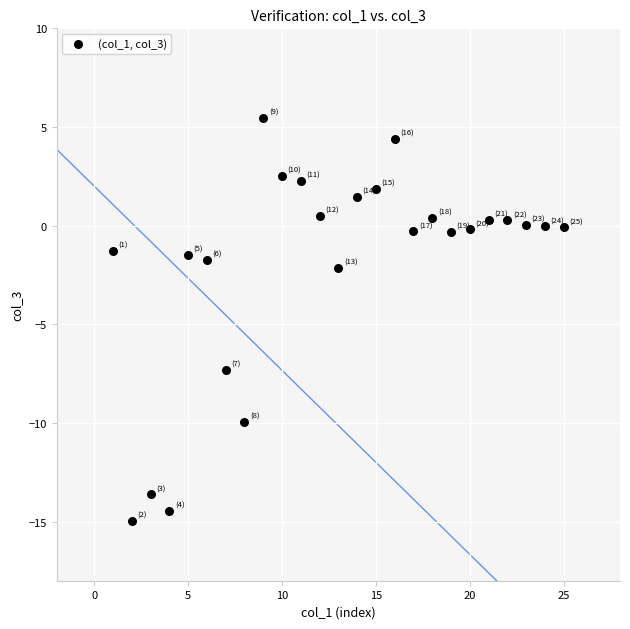

What is the range of X values (max minus min)?

24.0